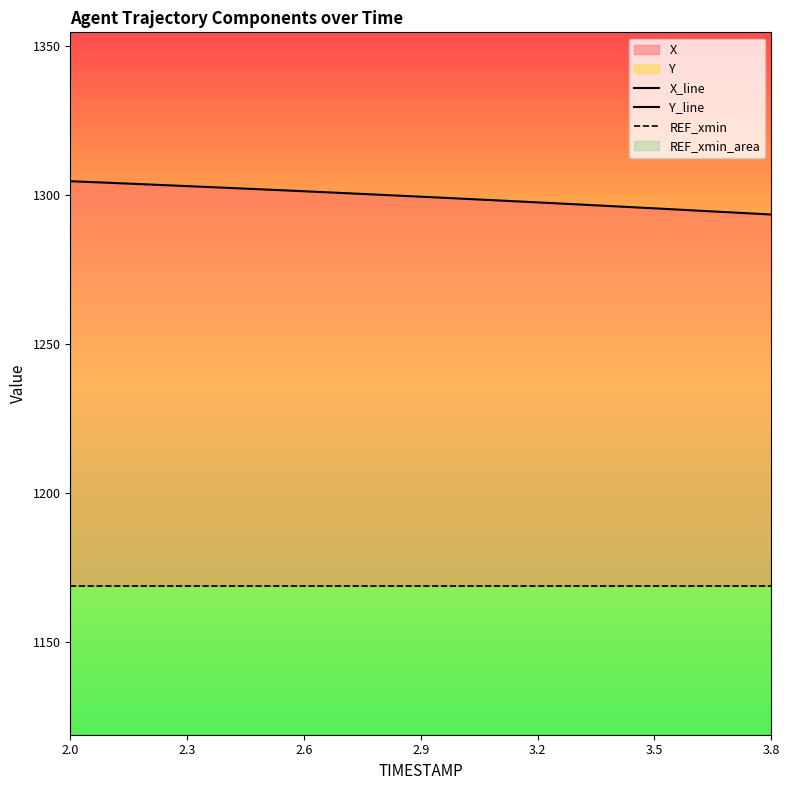

Rank the series at 3.5 from highest to lowest value.

X_line, REF_xmin, Y_line